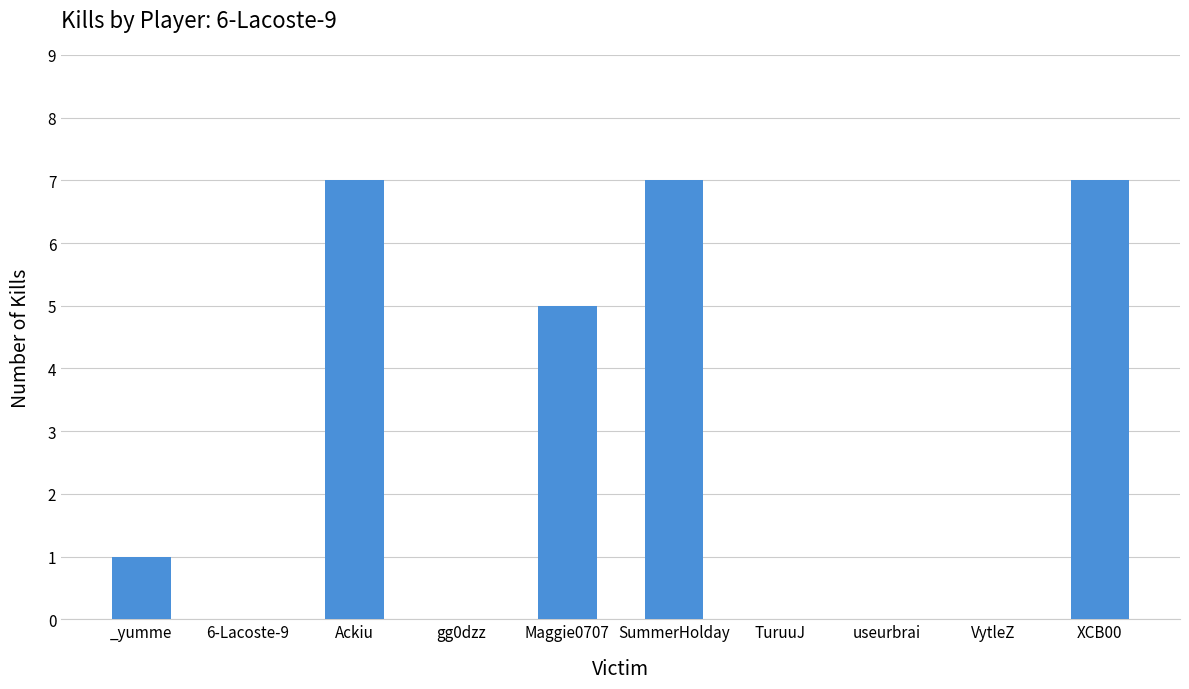

What is the maximum value shown in the chart?

7